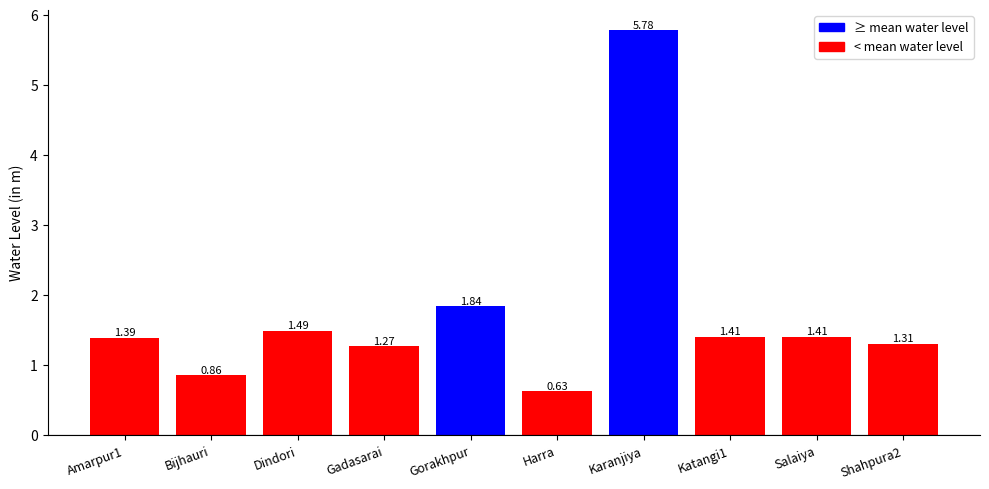

The value at Bijhauri is 1.5. True or false?

False